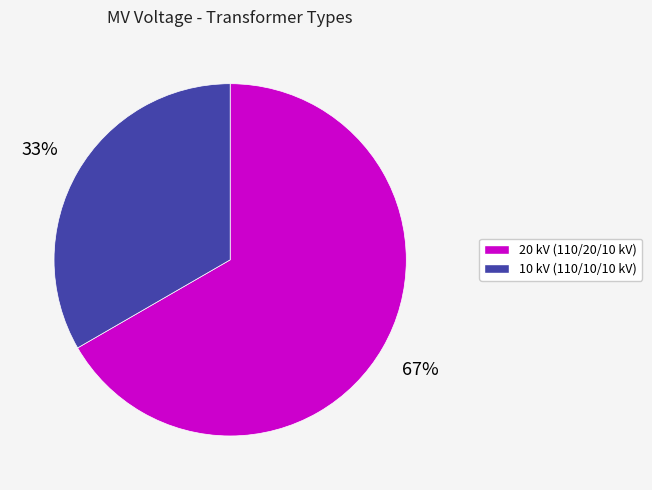

Does any single category account for the majority?

Yes